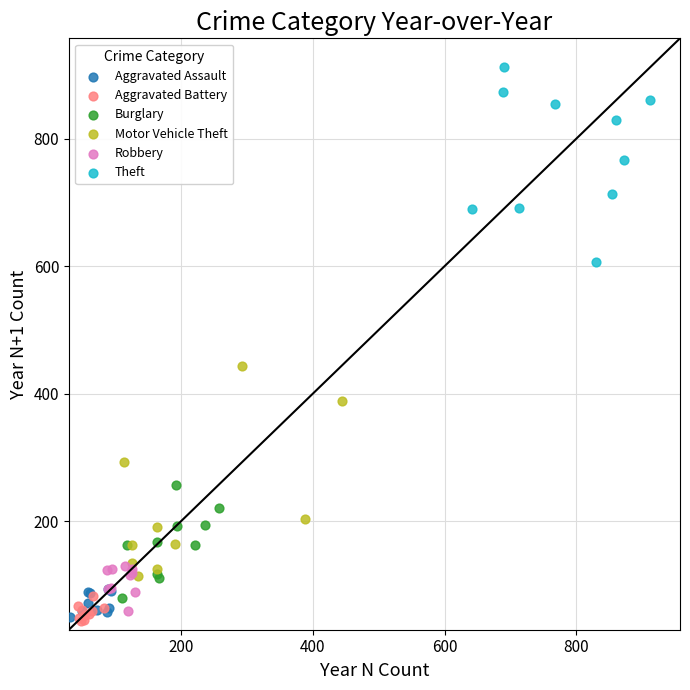

Which series has the largest Y range (max minus min)?

Motor Vehicle Theft